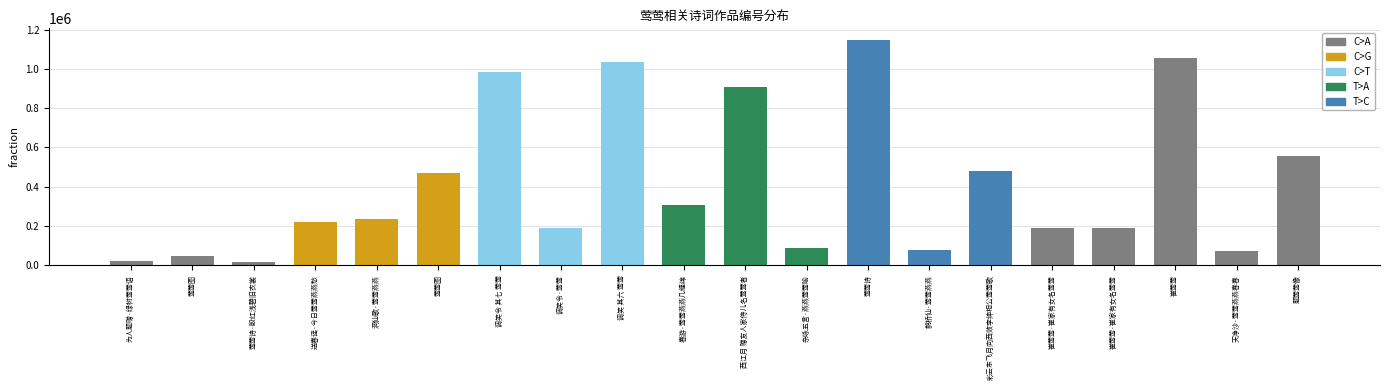

Are the bars grouped side by side (vs. stacked)?

No